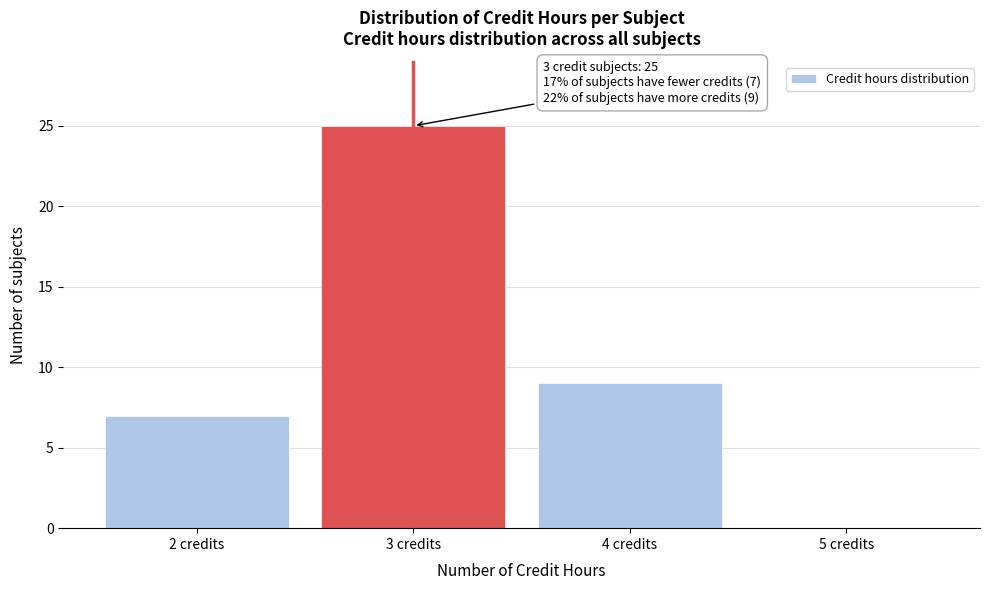

Reading left to right, transcribe all the data shown in this chart.

2 credits=7	3 credits=25	4 credits=9	5 credits=0